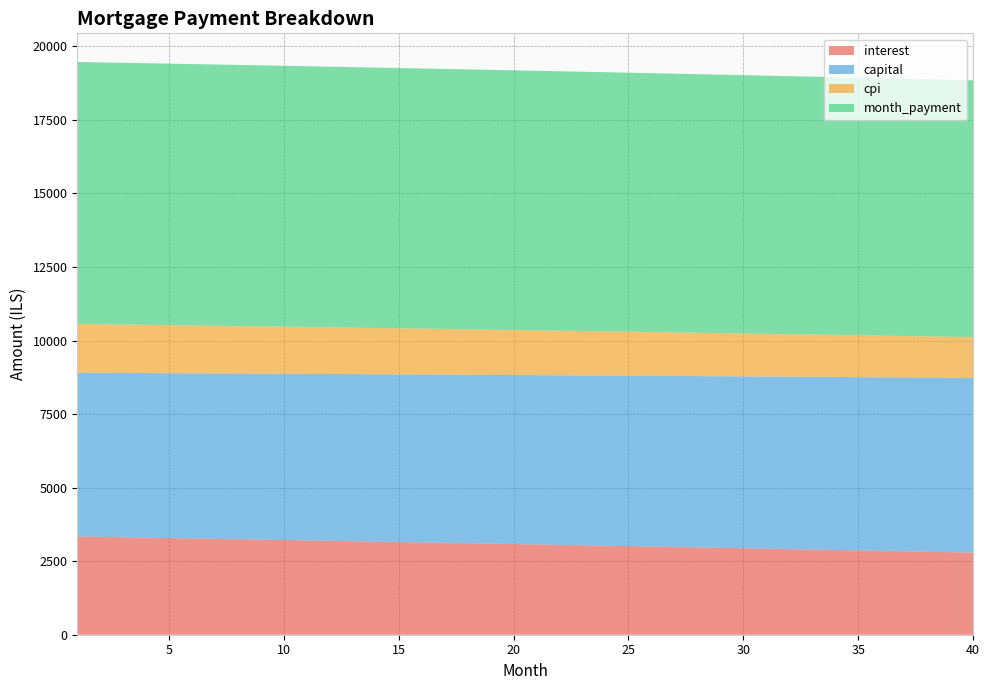

Reading left to right, transcribe all the data shown in this chart.

interest: 1=3338.9	2=3325.9	3=3312.8	4=3299.7	5=3286.5	6=3273.3	7=3260.0	8=3246.7	9=3233.3	10=3219.8	11=3206.3	12=3192.8	13=3179.2	14=3165.5	15=3151.8	16=3138.1	17=3124.2	18=3110.4	19=3096.4	20=3082.5	21=3068.4	22=3054.3	23=3040.2	24=3026.0	25=3011.7	26=2997.4	27=2983.0	28=2968.6	29=2954.1	30=2939.5	31=2924.9	32=2910.3	33=2895.6	34=2880.8	35=2866.0	36=2851.1	37=2836.1	38=2821.1	39=2806.1	40=2791.0
capital: 1=5564.8	2=5574.1	3=5583.4	4=5592.7	5=5602.0	6=5611.3	7=5620.7	8=5630.1	9=5639.4	10=5648.8	11=5658.3	12=5667.7	13=5677.1	14=5686.6	15=5696.1	16=5705.6	17=5715.1	18=5724.6	19=5734.1	20=5743.7	21=5753.3	22=5762.9	23=5772.5	24=5782.1	25=5791.7	26=5801.4	27=5811.0	28=5820.7	29=5830.4	30=5840.2	31=5849.9	32=5859.6	33=5869.4	34=5879.2	35=5889.0	36=5898.8	37=5908.6	38=5918.5	39=5928.3	40=5938.2
cpi: 1=1660.2	2=1653.6	3=1647.1	4=1640.5	5=1633.9	6=1627.3	7=1620.6	8=1614.0	9=1607.2	10=1600.5	11=1593.7	12=1587.0	13=1580.1	14=1573.3	15=1566.4	16=1559.5	17=1552.6	18=1545.6	19=1538.7	20=1531.7	21=1524.6	22=1517.6	23=1510.5	24=1503.3	25=1496.2	26=1489.0	27=1481.8	28=1474.6	29=1467.3	30=1460.0	31=1452.7	32=1445.4	33=1438.0	34=1430.6	35=1423.2	36=1415.7	37=1408.2	38=1400.7	39=1393.2	40=1385.6
month_payment: 1=8903.7	2=8900.0	3=8896.2	4=8892.4	5=8888.5	6=8884.6	7=8880.7	8=8876.7	9=8872.7	10=8868.7	11=8864.6	12=8860.5	13=8856.3	14=8852.1	15=8847.9	16=8843.6	17=8839.3	18=8835.0	19=8830.6	20=8826.2	21=8821.7	22=8817.2	23=8812.6	24=8808.0	25=8803.4	26=8798.8	27=8794.1	28=8789.3	29=8784.5	30=8779.7	31=8774.8	32=8769.9	33=8765.0	34=8760.0	35=8755.0	36=8749.9	37=8744.8	38=8739.6	39=8734.4	40=8729.2